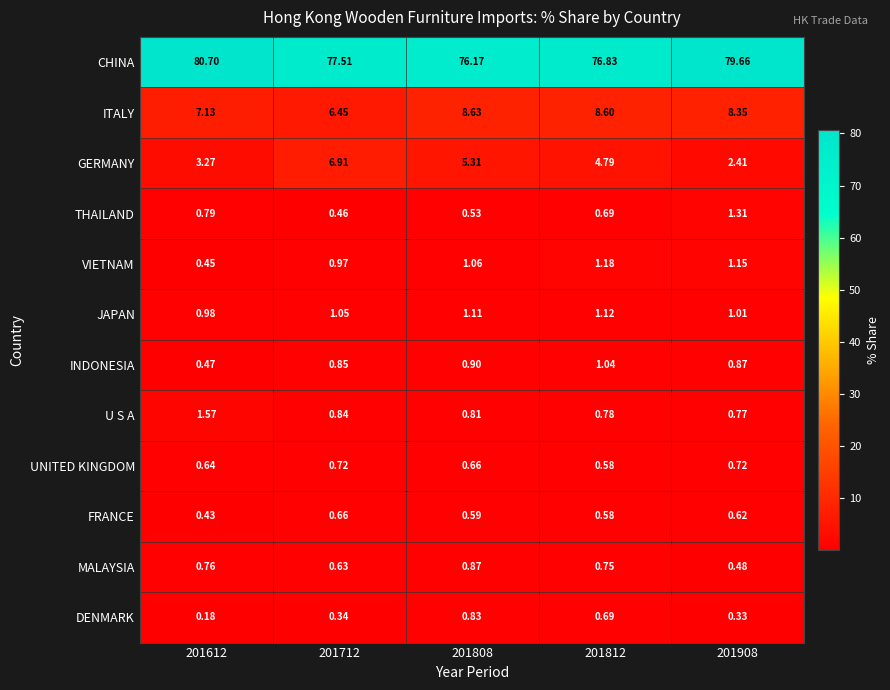

Rank the series by their maximum value, from lowest to highest.

FRANCE, UNITED KINGDOM, DENMARK, MALAYSIA, INDONESIA, JAPAN, VIETNAM, THAILAND, U S A, GERMANY, ITALY, CHINA